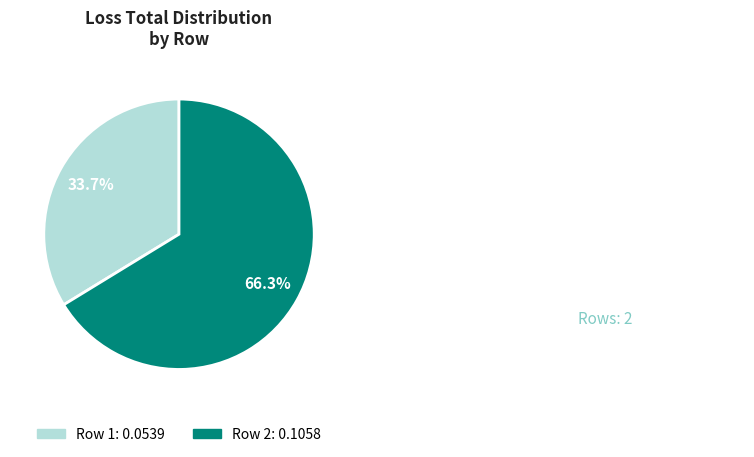

The Row 2 slice represents 66% of the pie. True or false?

True